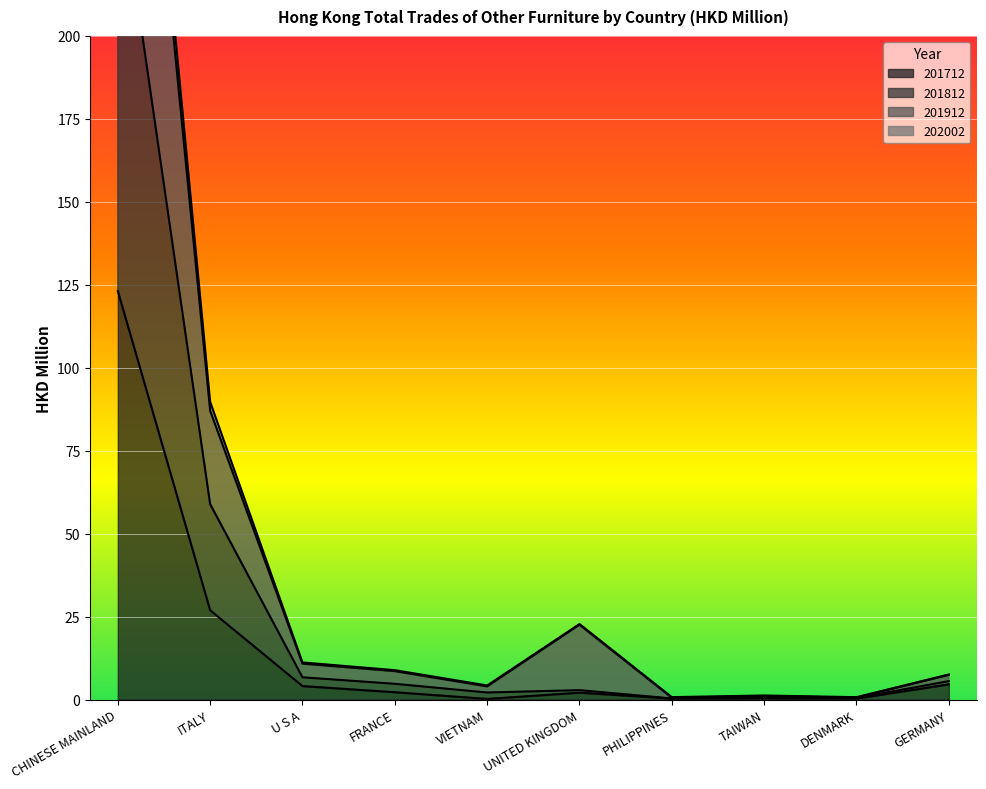

At which category is the sum across all series the highest?

CHINESE MAINLAND